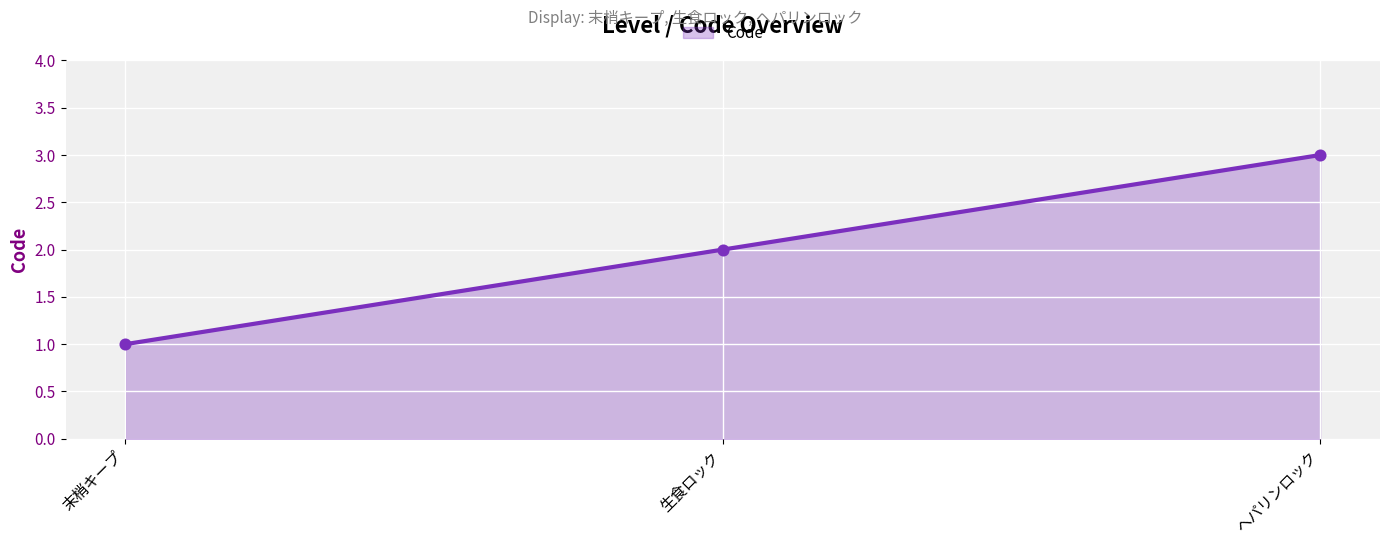

What is the change in value from 末梢キープ to 生食ロック?

+1